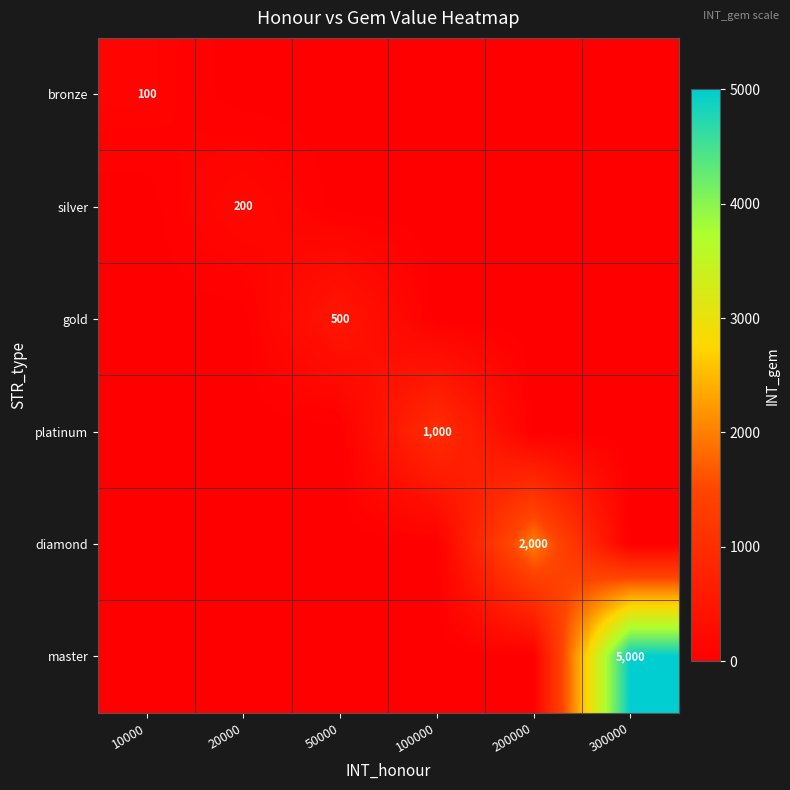

True or false: master has a value of 7059 at 300000.

False